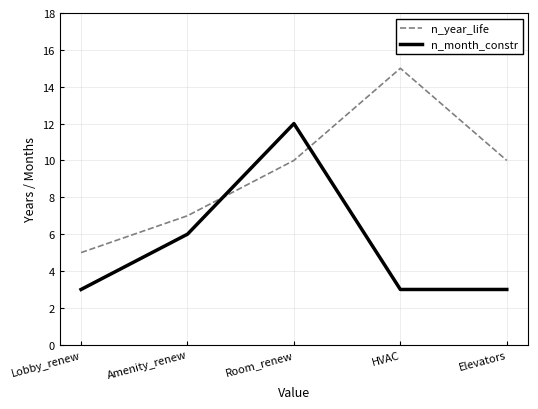

Does the chart have visible grid lines?

Yes